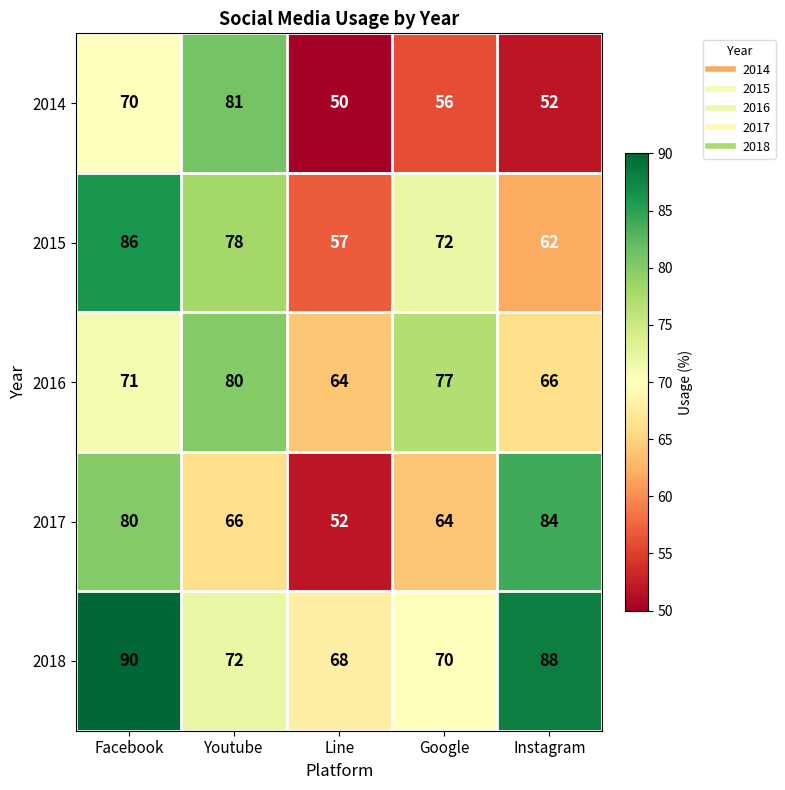

Reading left to right, list all the values displayed in this chart.

2014: 70	81	50	56	52
2015: 86	78	57	72	62
2016: 71	80	64	77	66
2017: 80	66	52	64	84
2018: 90	72	68	70	88